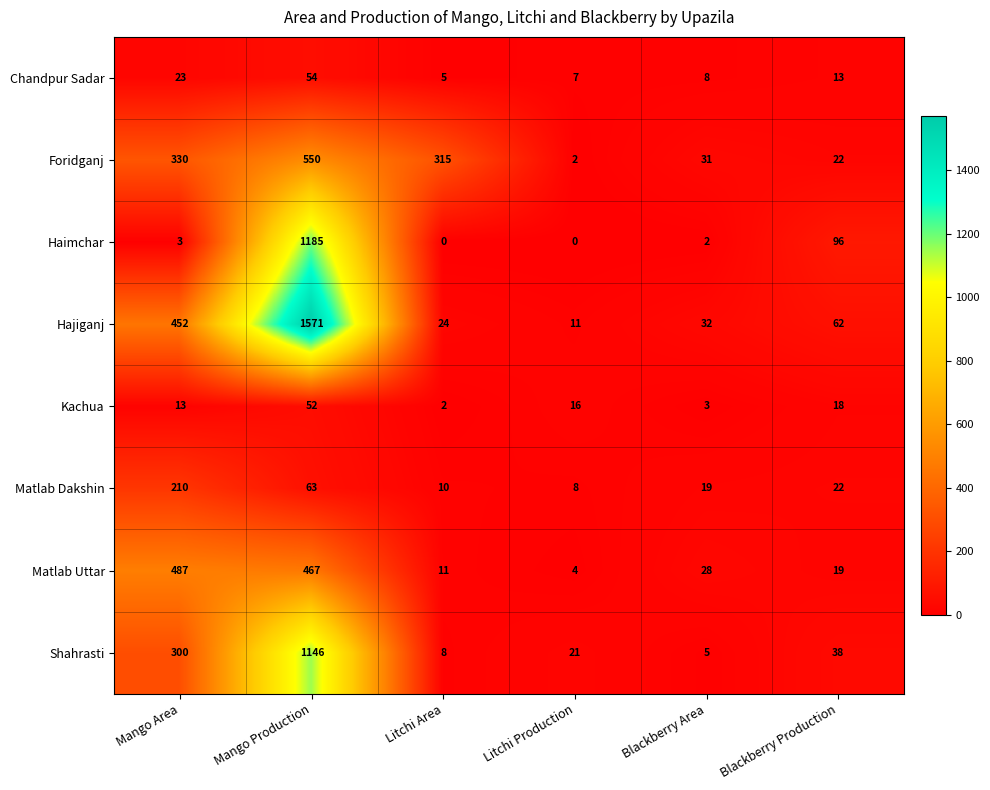

What is the difference between the maximum and minimum values in the Matlab Uttar series?

483